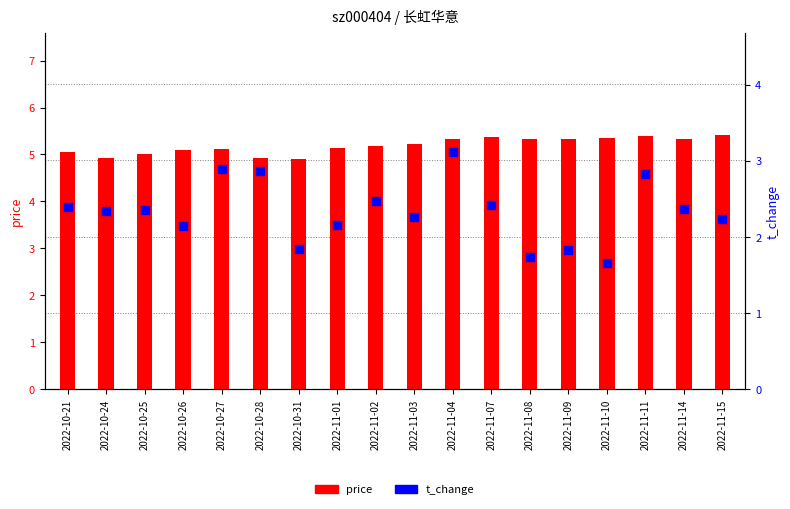

Which series has the largest Y range (max minus min)?

t_change